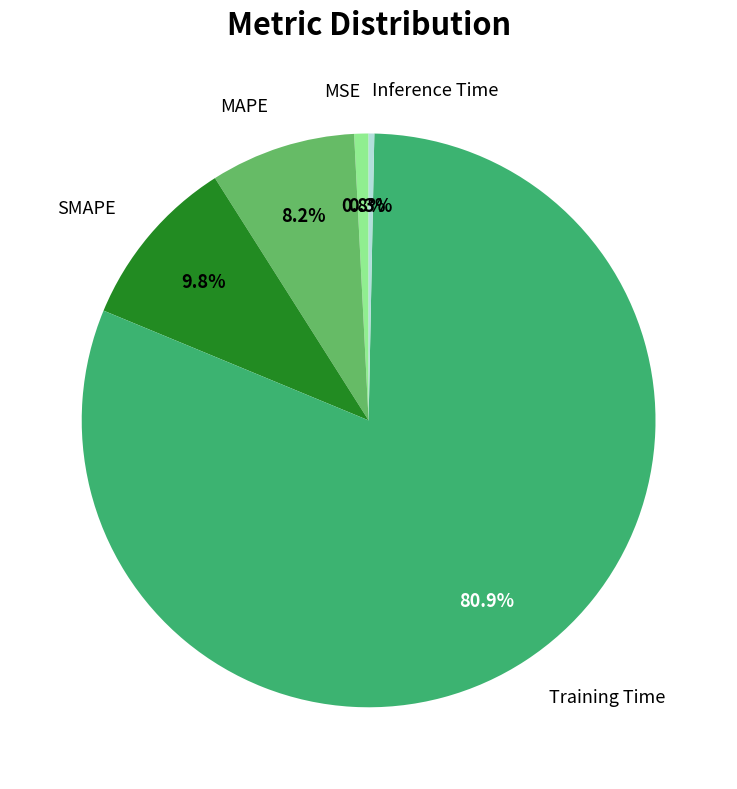

Does any single category account for the majority?

Yes